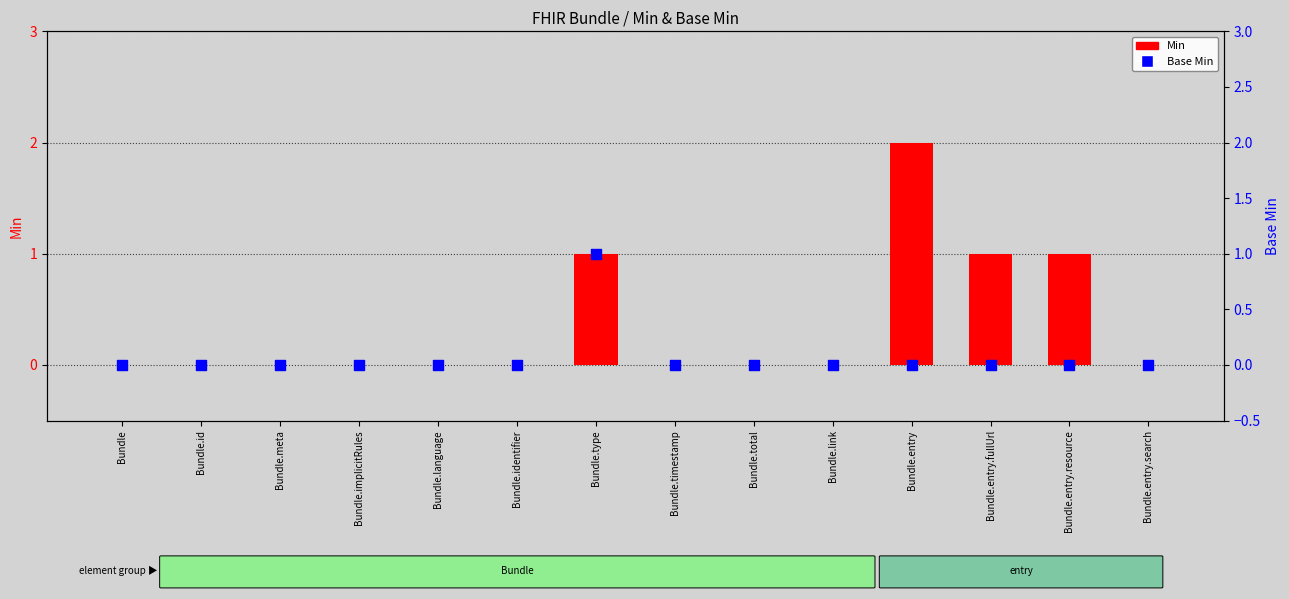

At which category is the sum across all series the highest?

Bundle.type